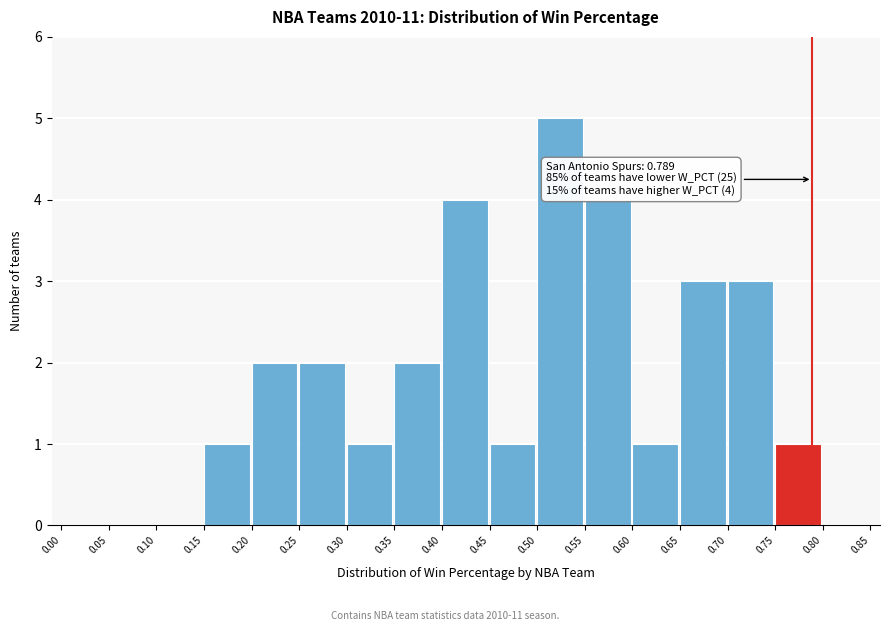

Which range on the x-axis has the tallest bar?

0.50 to 0.55